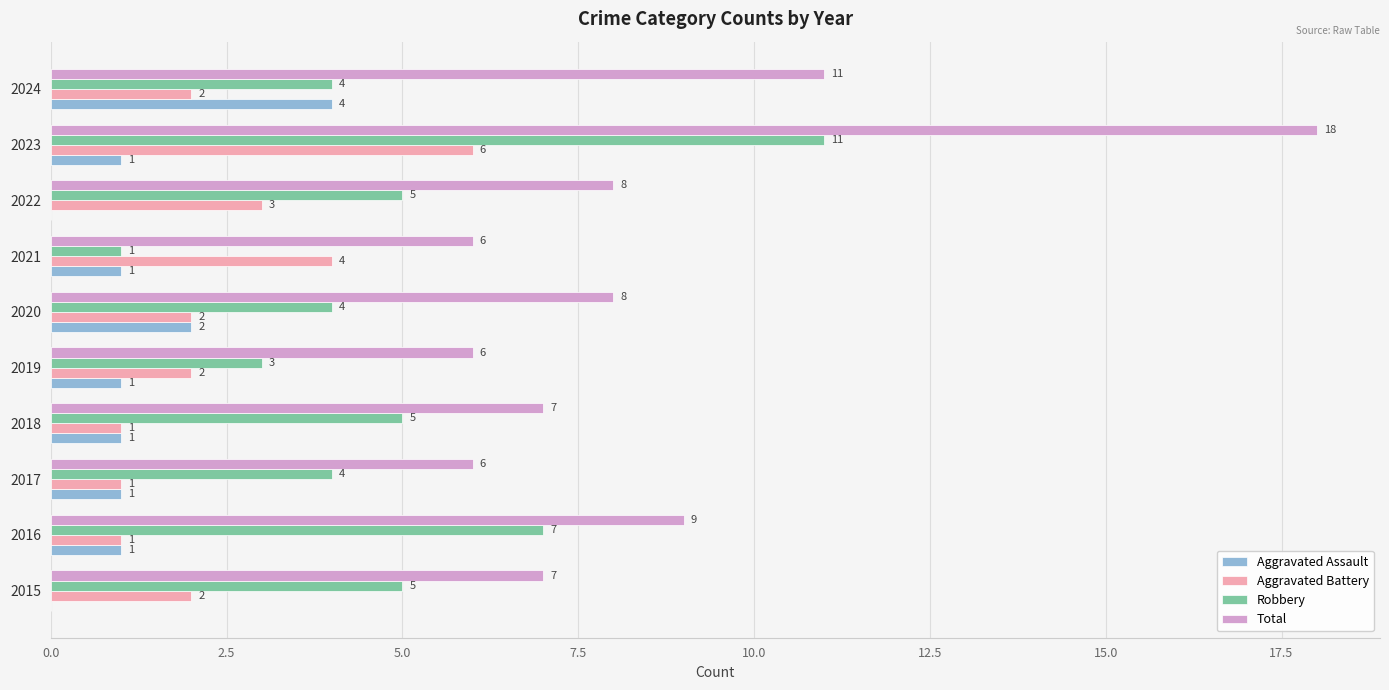

What is the sum of the Robbery values at 2015 and 2024?

9